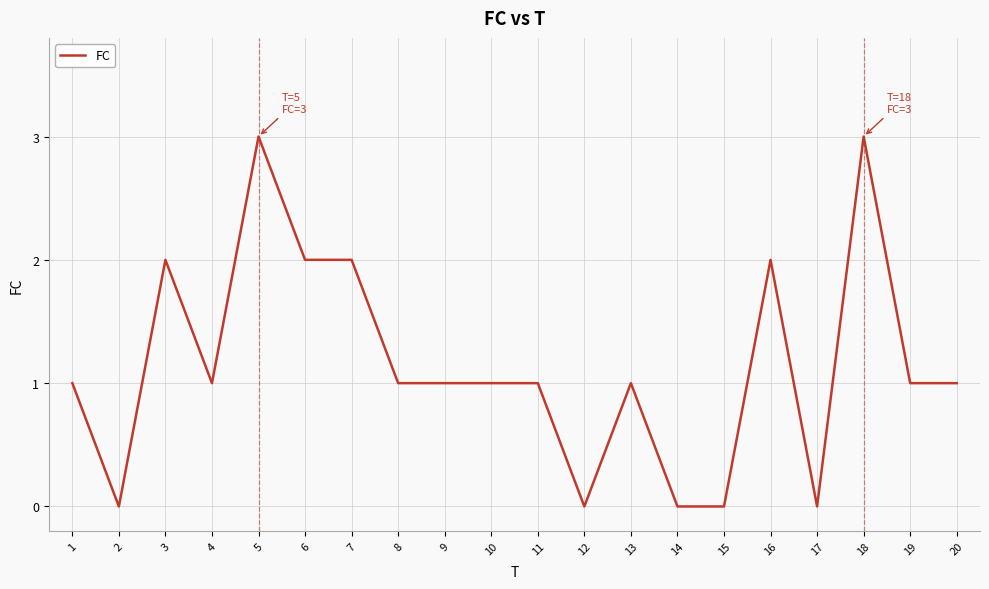

What is the change in value from 12 to 13?

+1